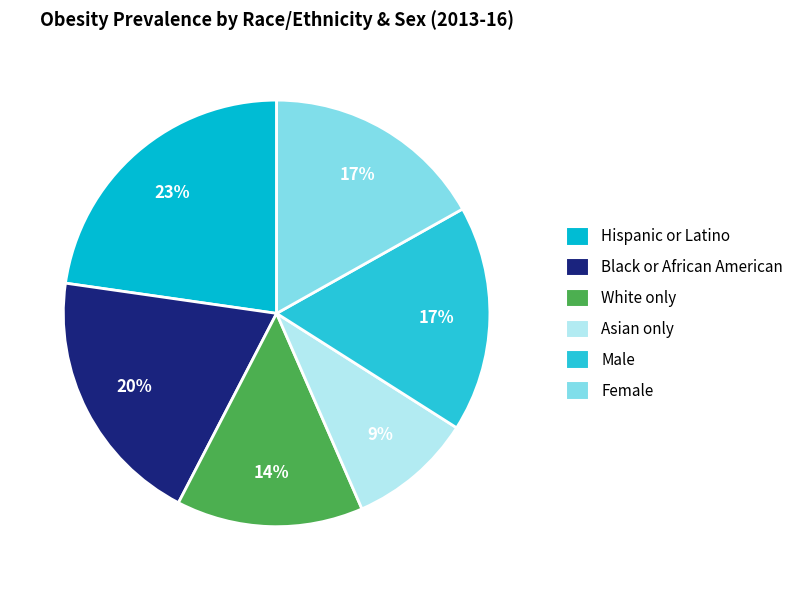

Which has a higher value, White only or Female?

Female